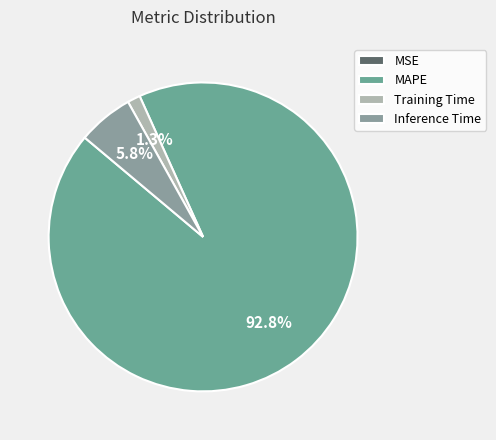

Count the number of slices in the pie.

4